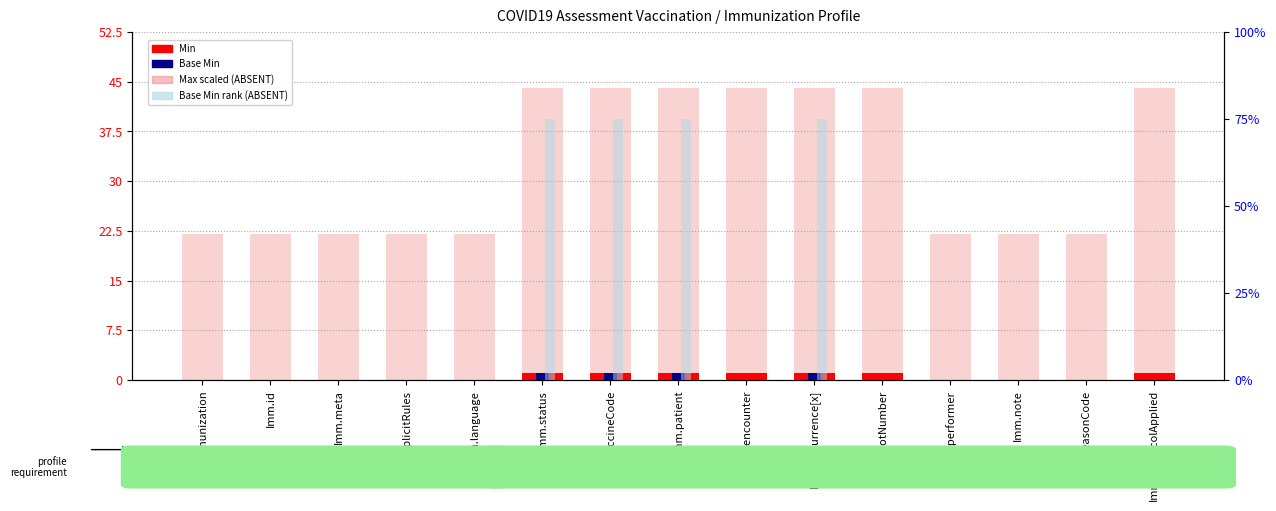

What is the label of the 3rd bar from the right?

Imm.note